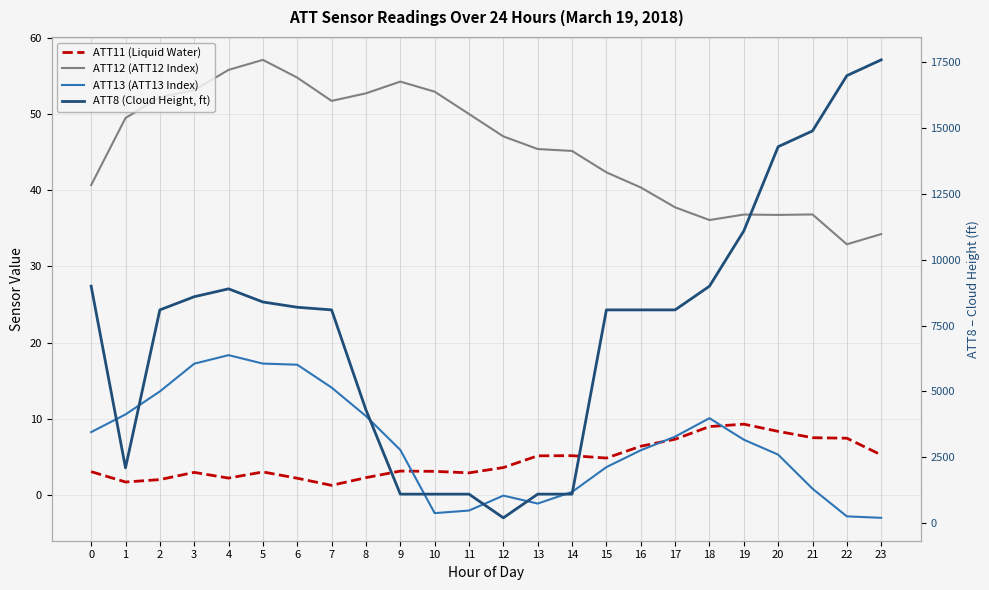

Reading left to right, extract all data points from this chart.

ATT11 (Liquid Water): 3.1	1.7	2.0	3.0	2.2	3.0	2.2	1.3	2.3	3.1	3.1	2.9	3.6	5.1	5.2	4.9	6.4	7.3	9.0	9.3	8.4	7.5	7.5	5.3
ATT12 (ATT12 Index): 40.7	49.5	52.2	53.1	55.8	57.1	54.8	51.7	52.7	54.3	52.9	50.0	47.1	45.4	45.2	42.3	40.4	37.8	36.1	36.8	36.8	36.8	32.9	34.2
ATT13 (ATT13 Index): 8.3	10.6	13.6	17.2	18.4	17.2	17.1	14.1	10.4	5.9	-2.4	-2.0	-0.1	-1.1	0.4	3.7	5.9	7.7	10.1	7.3	5.3	0.8	-2.8	-3.0
ATT8 (Cloud Height, ft): 9000.0	2100.0	8100.0	8600.0	8900.0	8400.0	8200.0	8100.0	4300.0	1100.0	1100.0	1100.0	200.0	1100.0	1100.0	8100.0	8100.0	8100.0	9000.0	11100.0	14300.0	14900.0	17000.0	17600.0